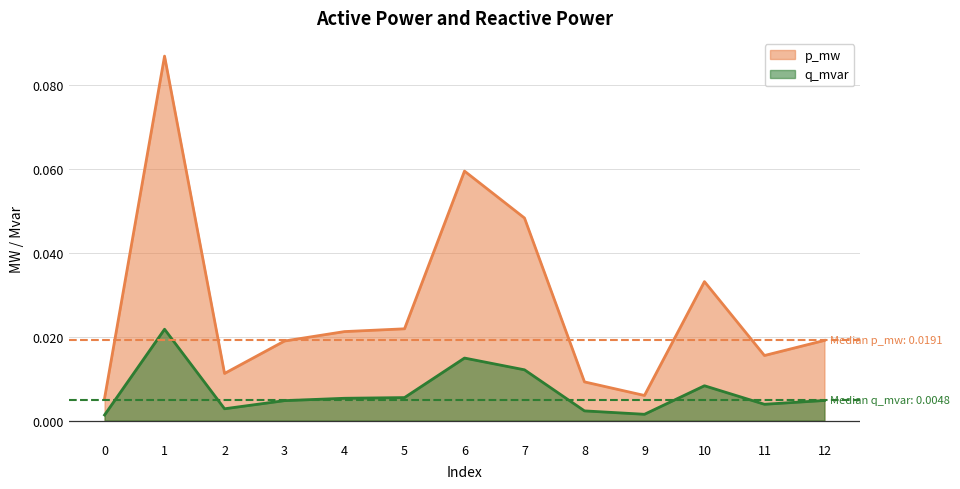

List the labels in order of p_mw value, largest first.

1, 6, 7, 10, 5, 4, 12, 3, 11, 2, 8, 9, 0